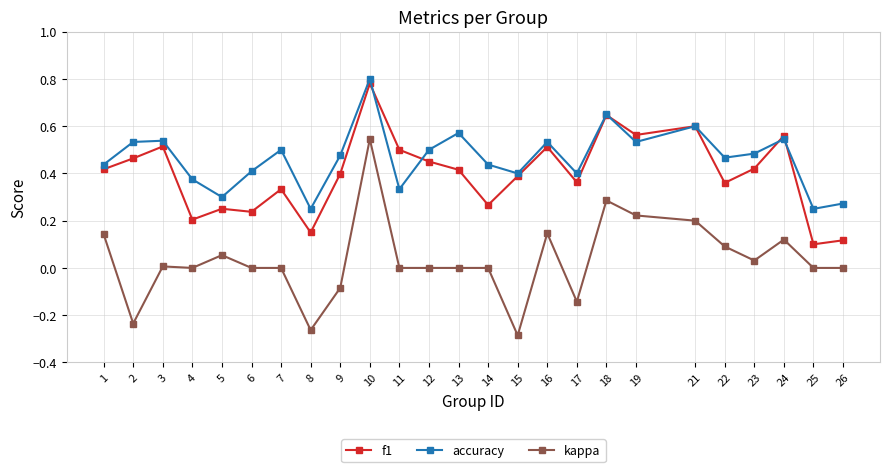

True or false: kappa and f1 cross at least once.

False